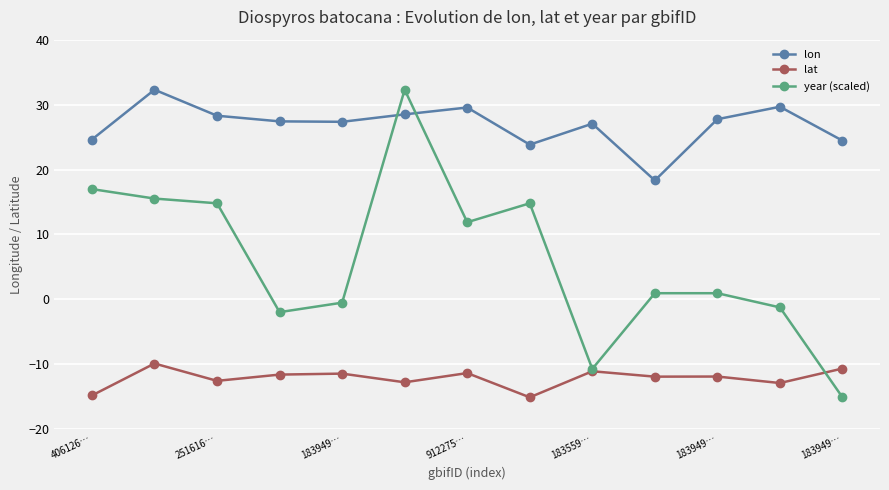

True or false: lat and lon cross at least once.

False